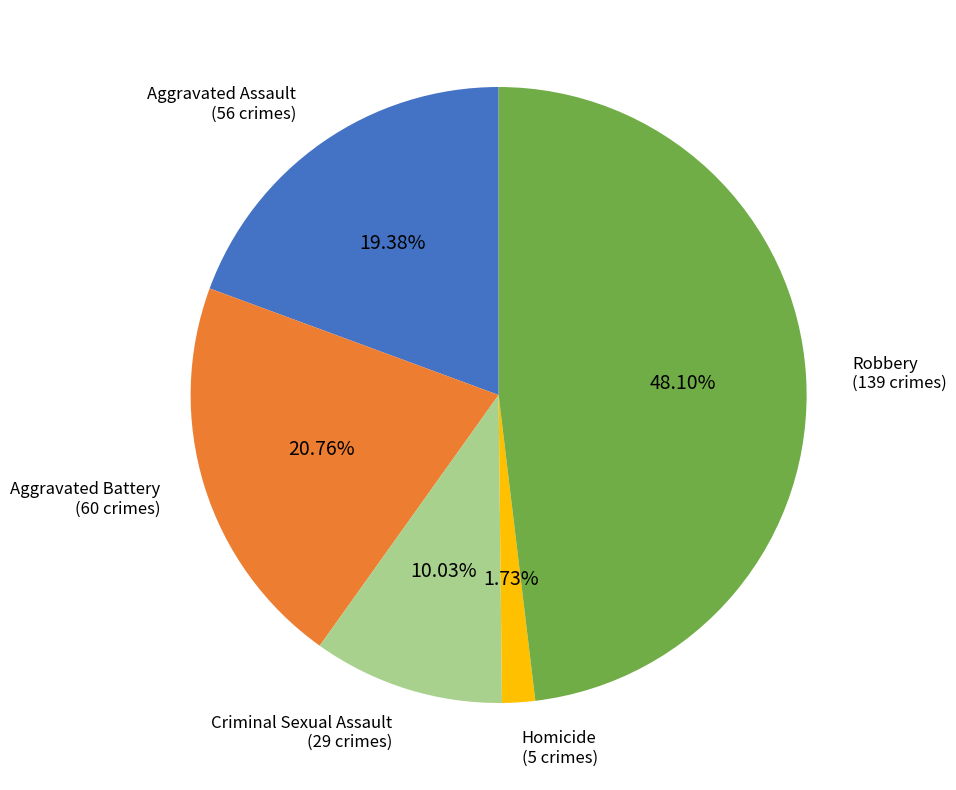

Is there any slice that represents more than half of the pie?

No